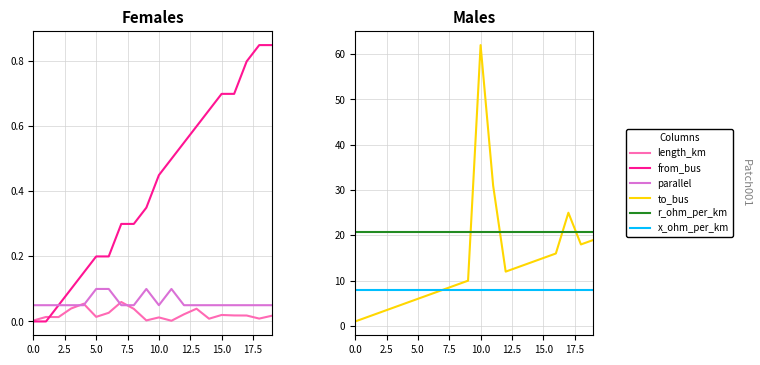

What are all the series names shown in the legend?

length_km, from_bus, parallel, to_bus, r_ohm_per_km, x_ohm_per_km